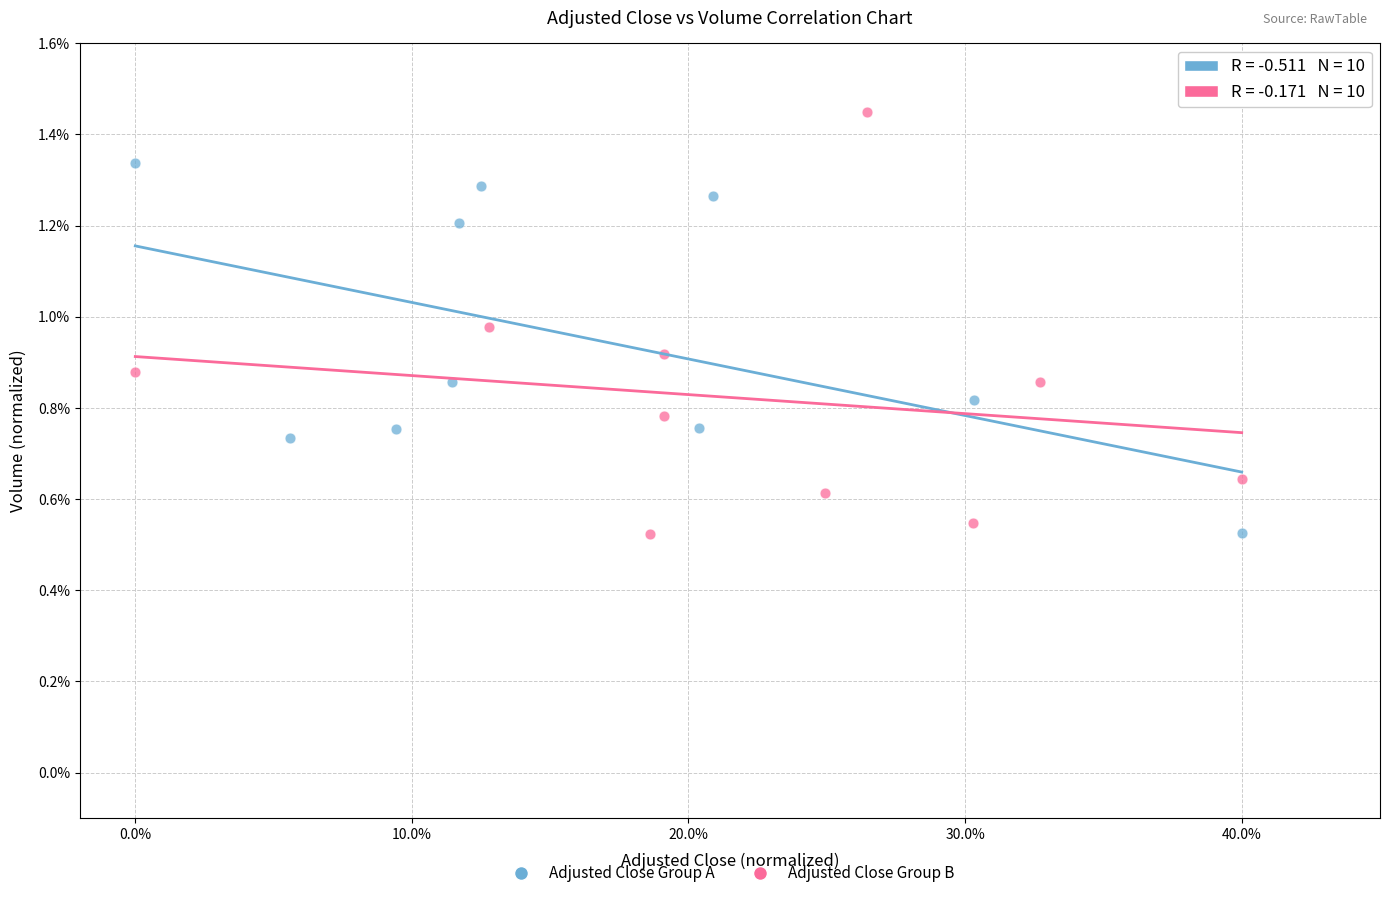

Which series has the largest Y range (max minus min)?

Adjusted Close Group B